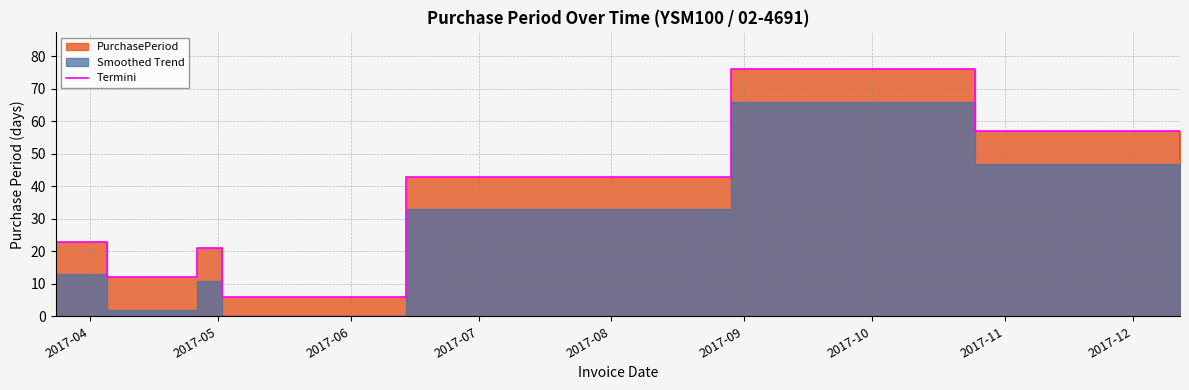

What is the minimum value shown in the chart?

6